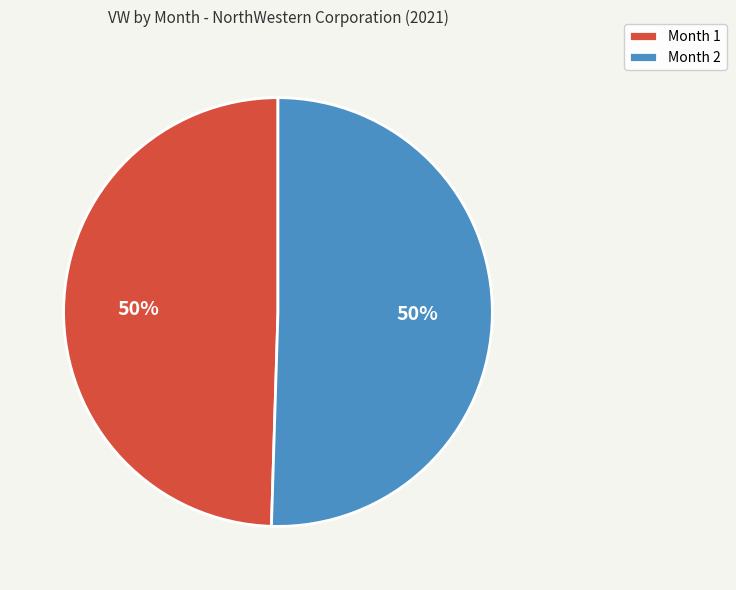

Is the sum of Month 2 and Month 1 greater than half?

Yes